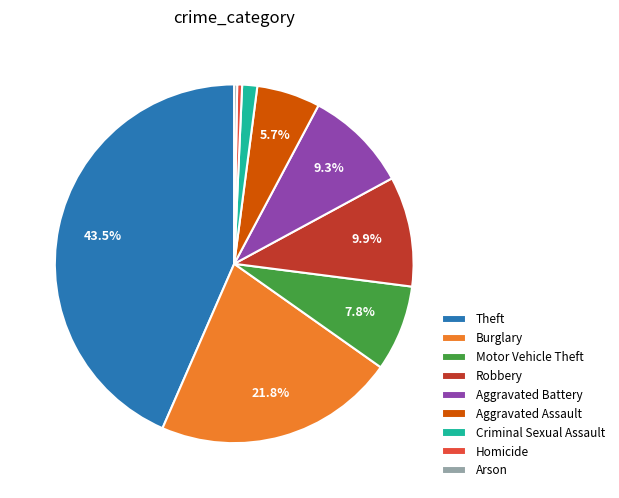

The Homicide slice represents 10% of the pie. True or false?

False